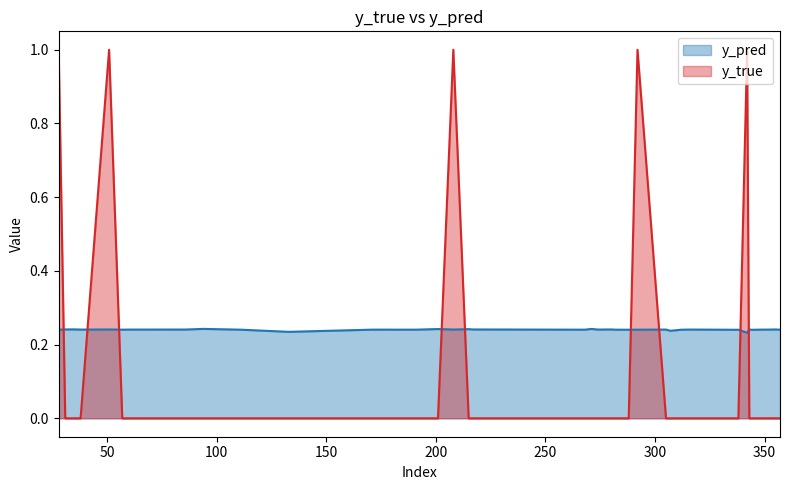

Which series has the largest range (max minus min)?

y_true